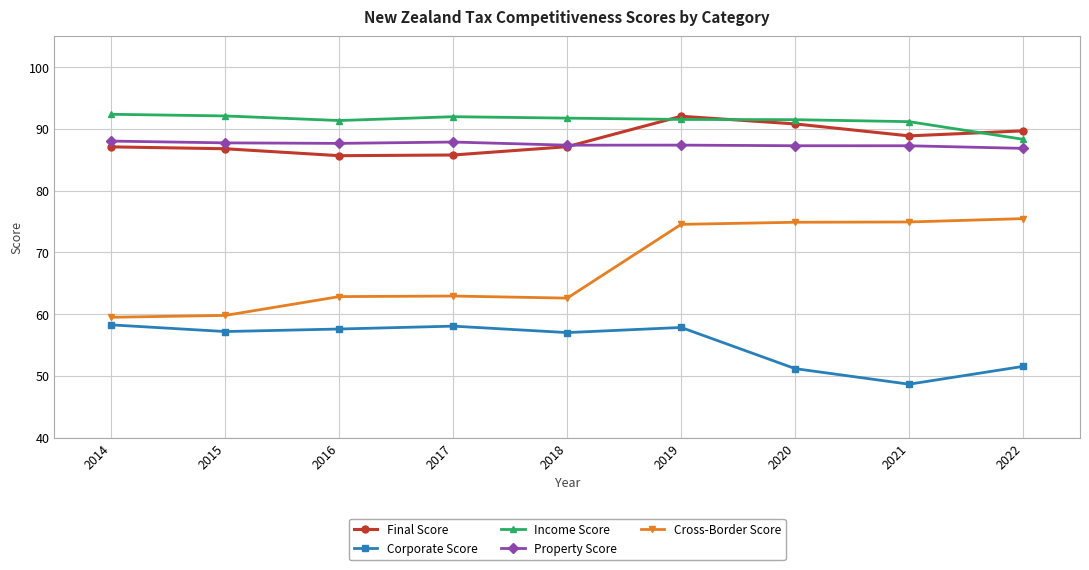

Which series has the widest spread of values?

Cross-Border Score